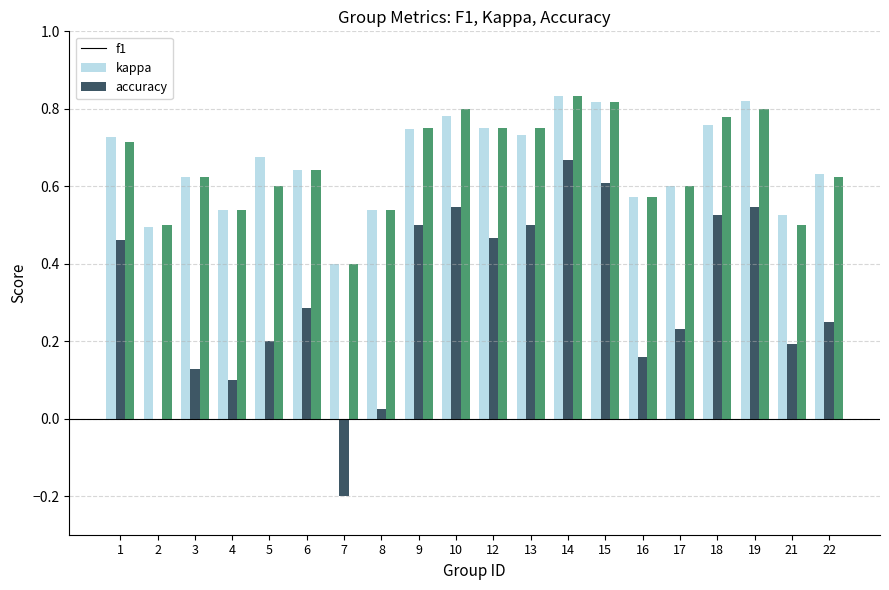

Between 17 and 18, which series saw the biggest shift?

kappa